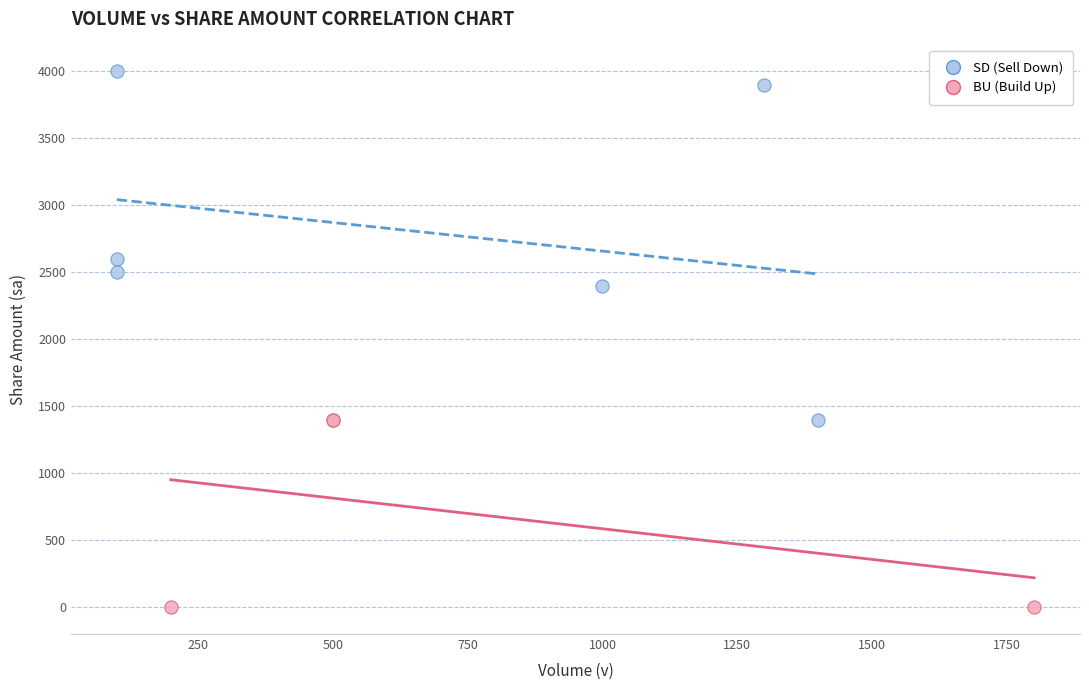

Which series contains the highest Y value?

SD (Sell Down)